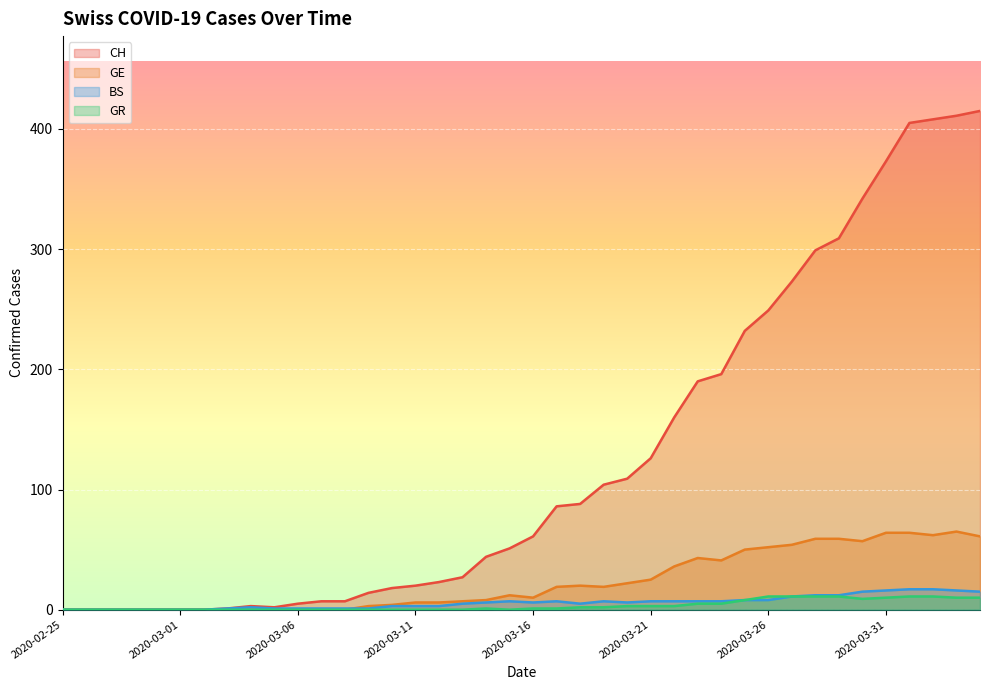

Between 2020-03-18 and 2020-03-31, which series saw the biggest shift?

CH